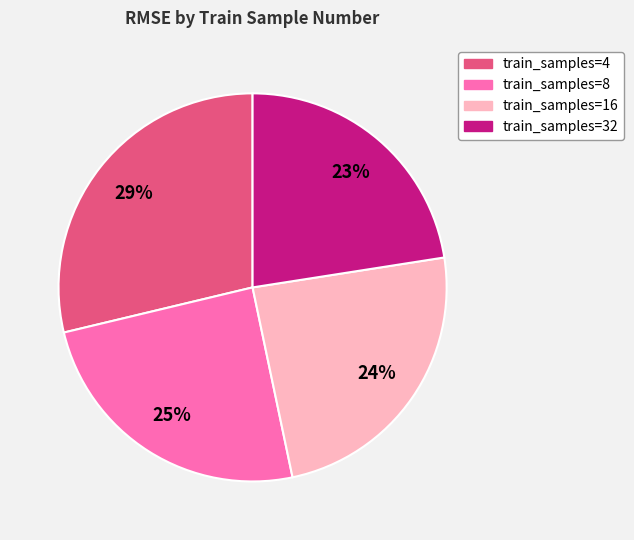

Does any single category account for the majority?

No